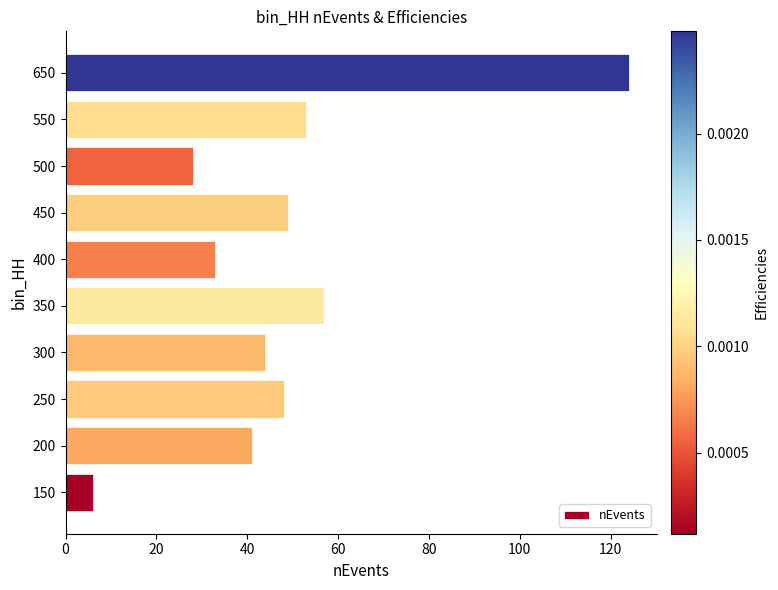

Reading top to bottom, extract all data points from this chart.

650=124	550=53	500=28	450=49	400=33	350=57	300=44	250=48	200=41	150=6